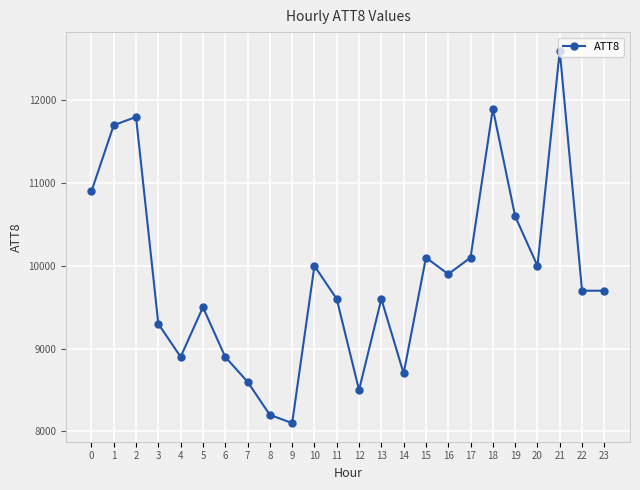

What is the greatest value displayed?

12600